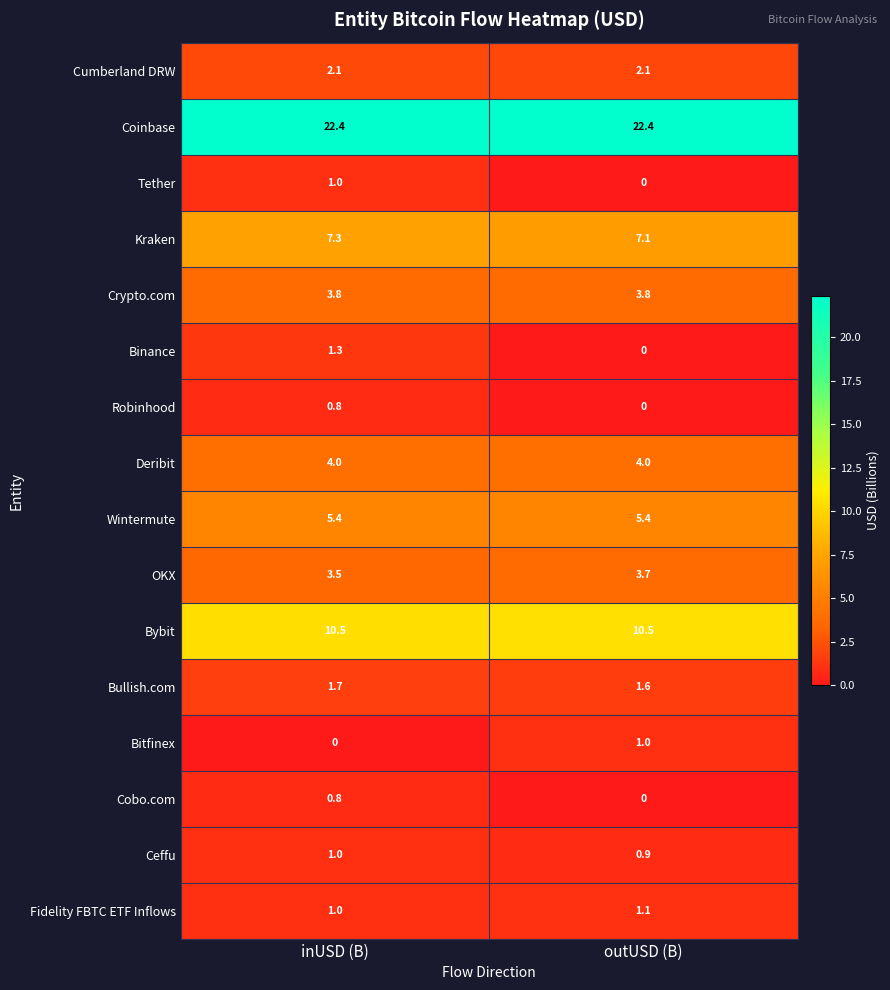

Is the value of Kraken at outUSD (B) greater than the value of Cumberland DRW at outUSD (B)?

Yes